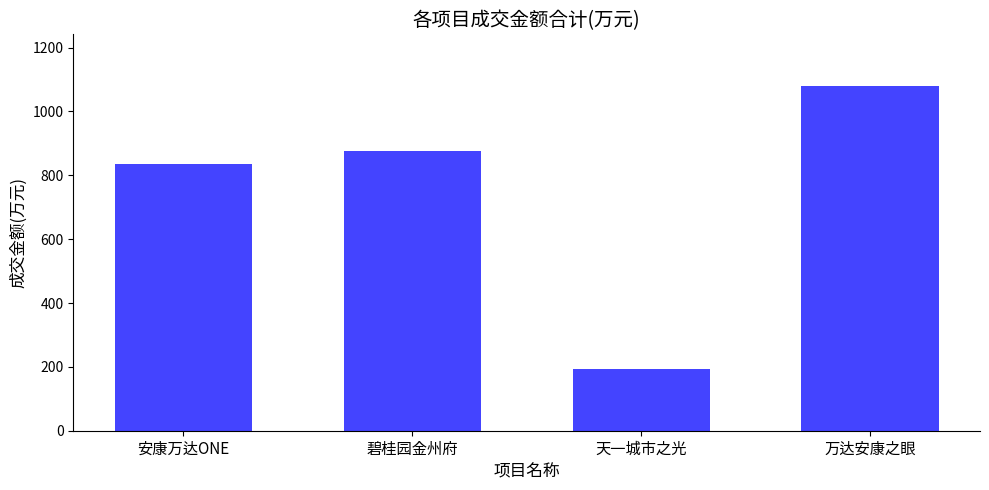

The chart shows a value of 193.3 at 天一城市之光. True or false?

True